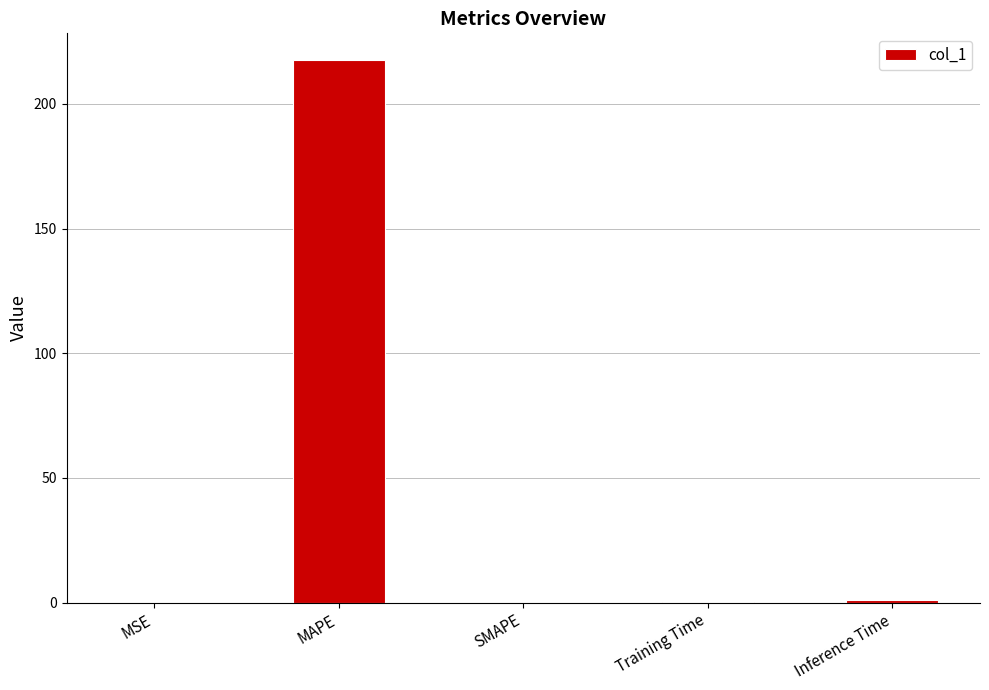

What is the approximate value at MAPE?

217.4